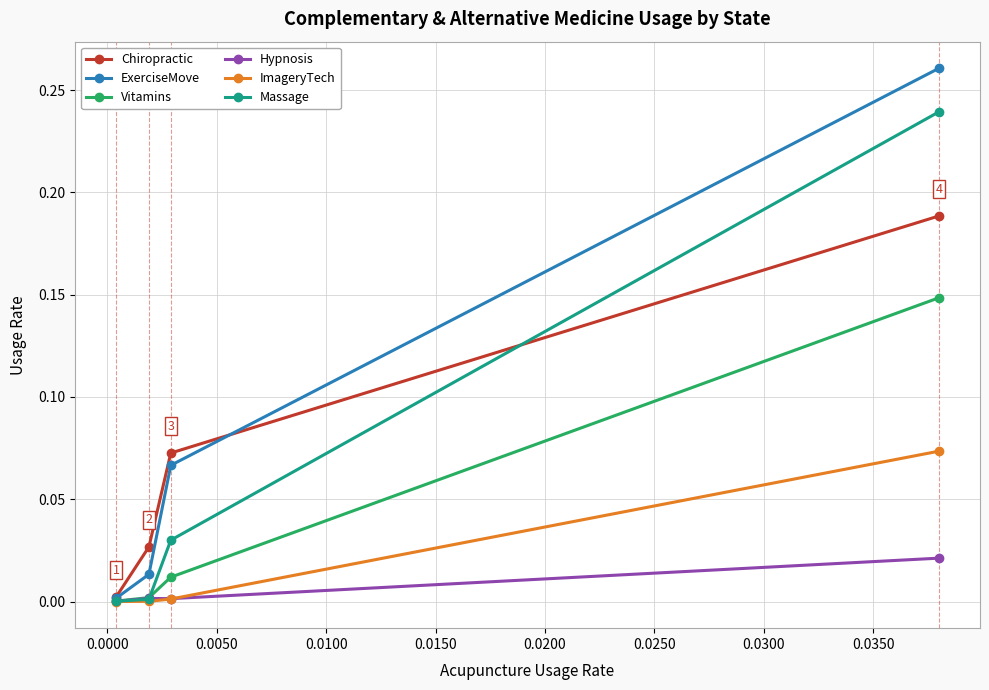

Which series has the largest total across all categories?

ExerciseMove